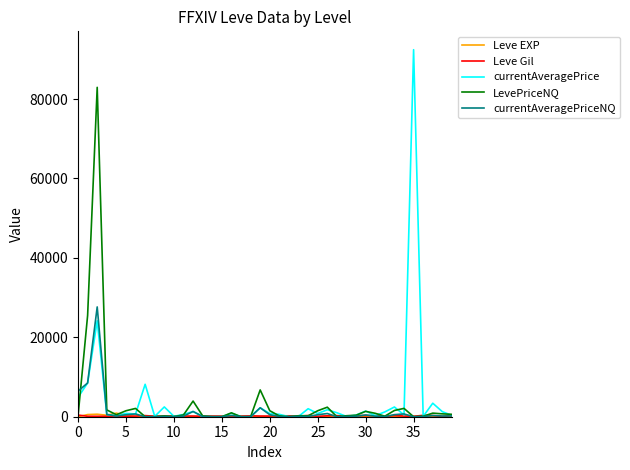

Which series has the widest spread of values?

currentAveragePrice